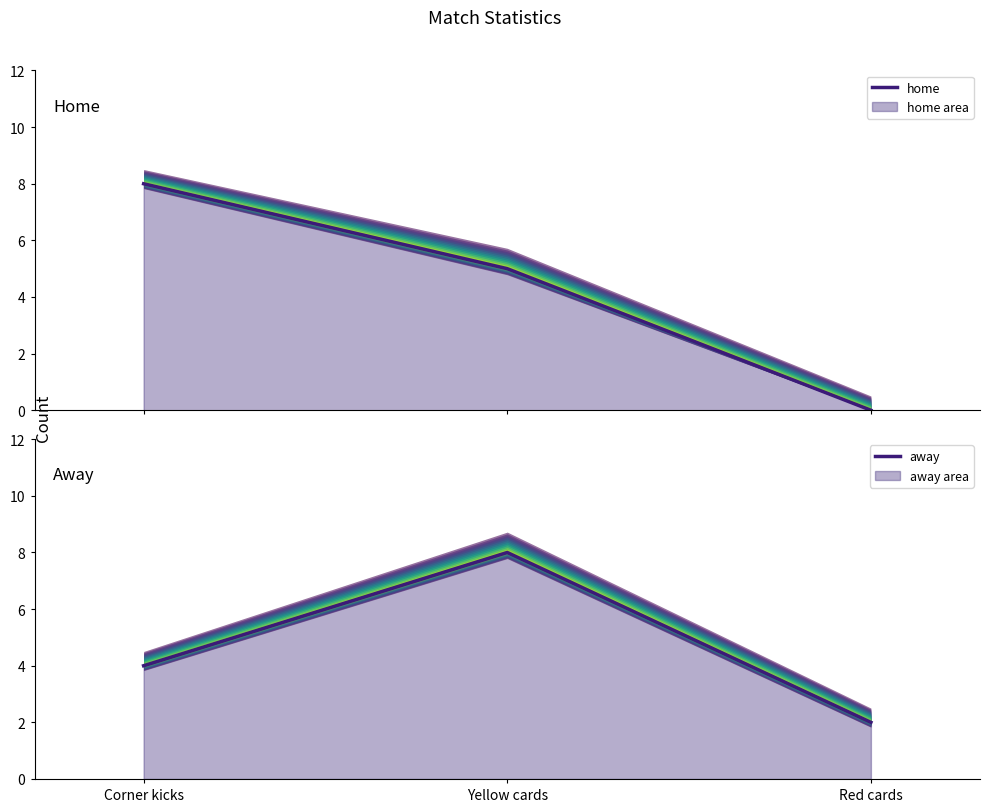

Reading right to left, extract all data points from this chart.

home: Red cards=0	Yellow cards=5	Corner kicks=8
away: Red cards=2	Yellow cards=8	Corner kicks=4